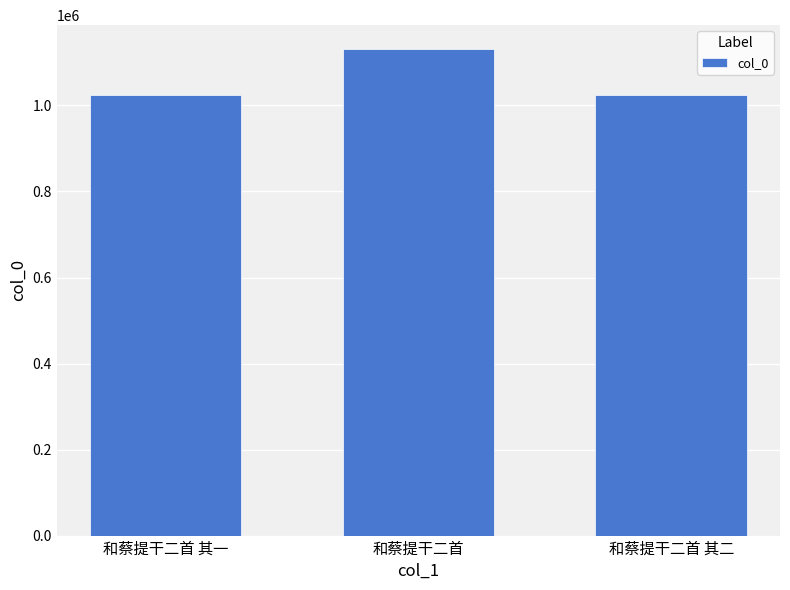

What is the ratio of the value at 和蔡提干二首 其一 to the value at 和蔡提干二首 其二?

1.0